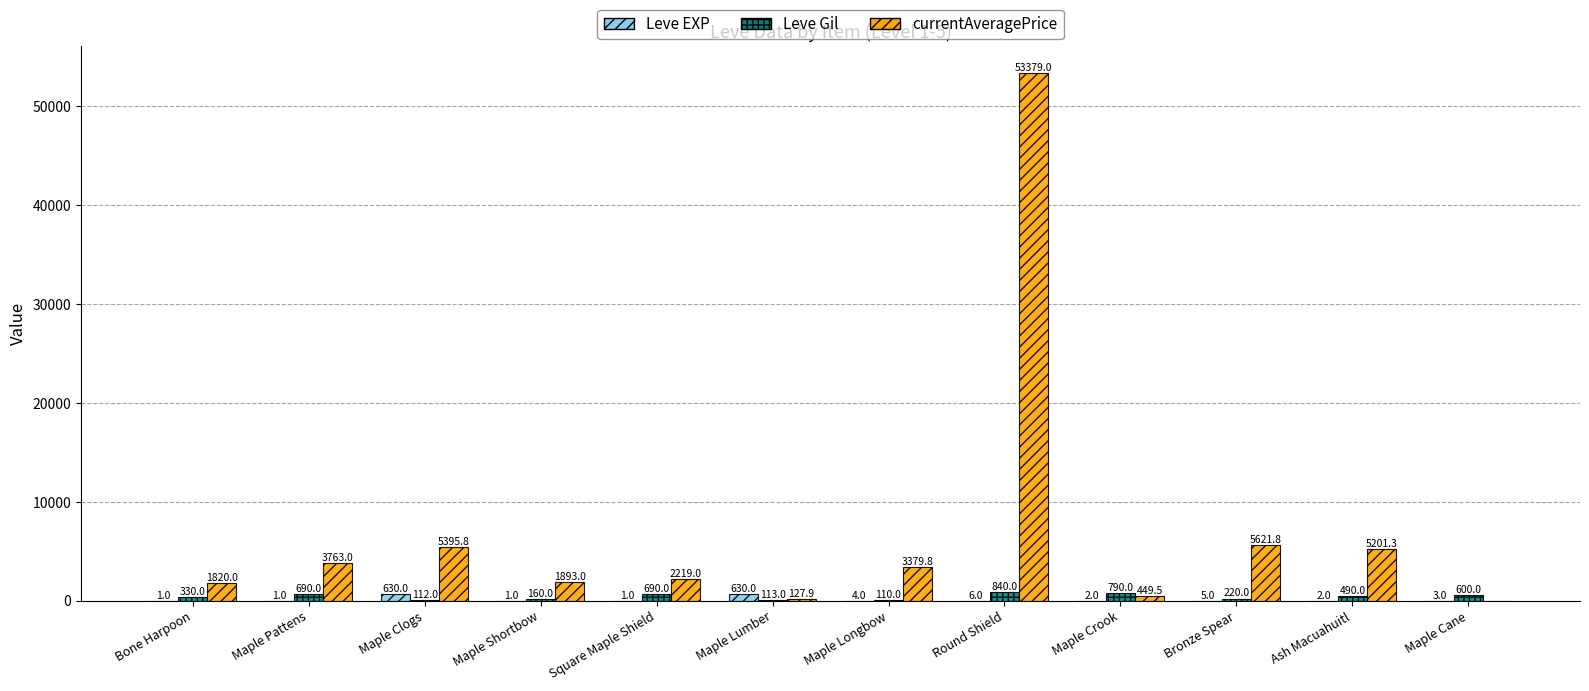

What are all the series names shown in the legend?

Leve EXP, Leve Gil, currentAveragePrice